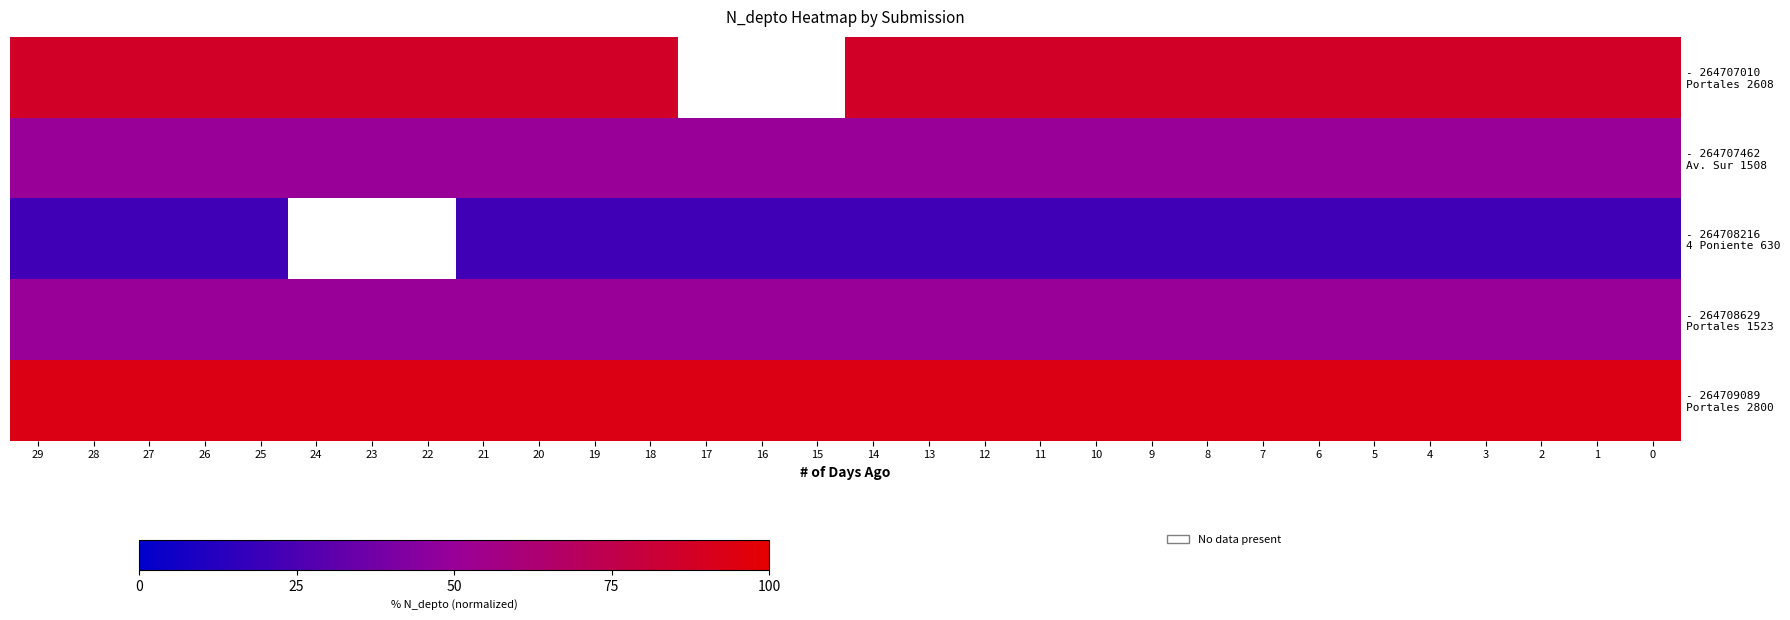

List the series in order of their peak value, lowest first.

- 264708216 4 Poniente 630, - 264707462 Av. Sur 1508, - 264708629 Portales 1523, - 264707010 Portales 2608, - 264709089 Portales 2800